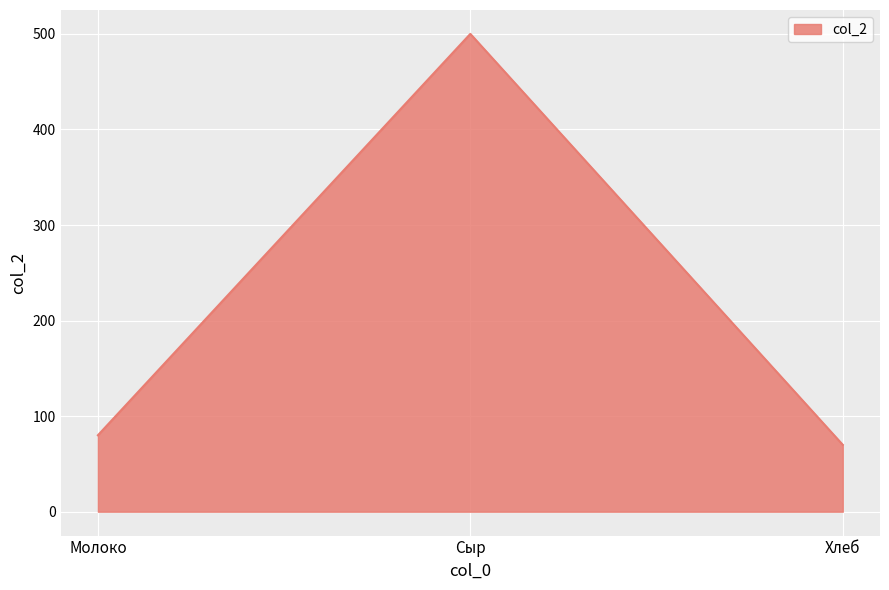

Rank the categories by value from lowest to highest.

Хлеб, Молоко, Сыр